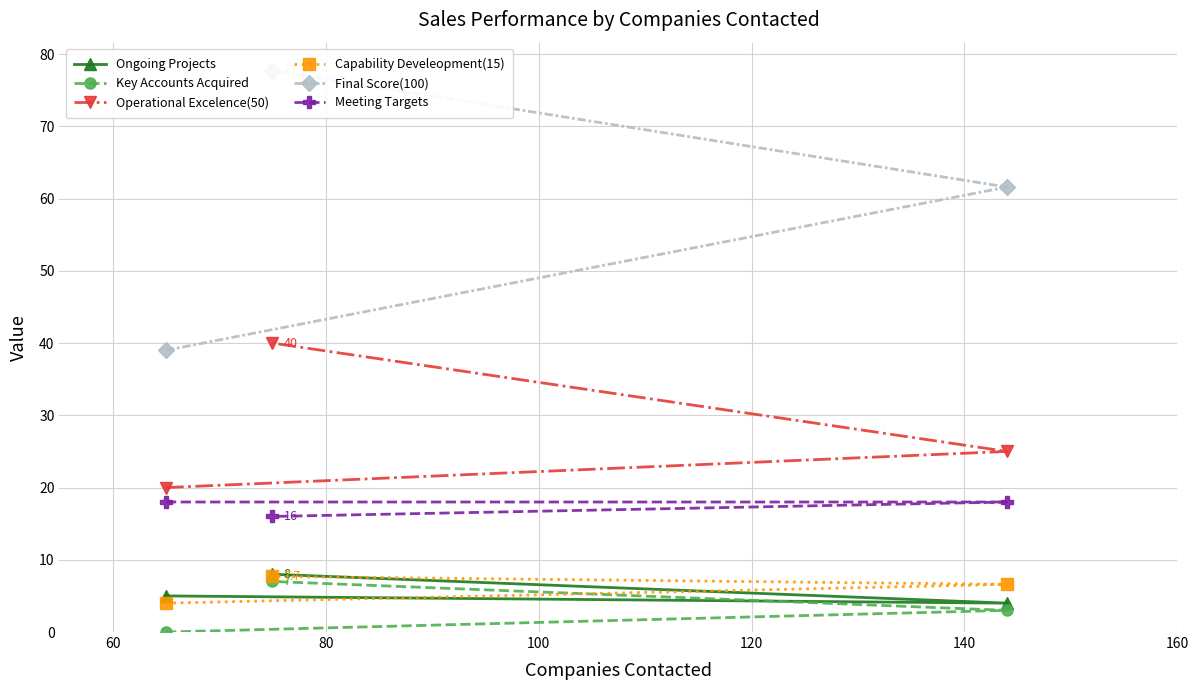

What is the highest value of the Capability Develeopment(15) series?

7.7